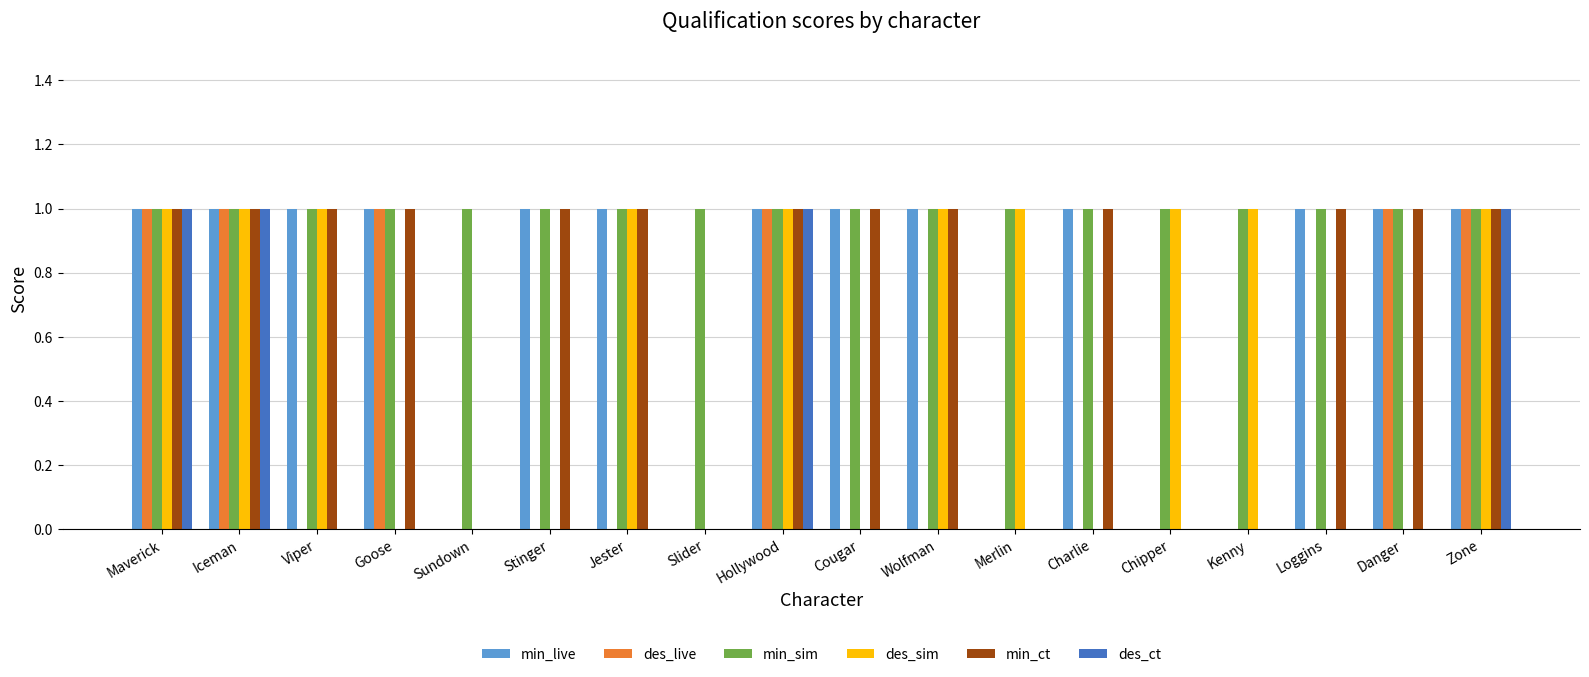

Which series changed the most between Jester and Charlie?

des_sim